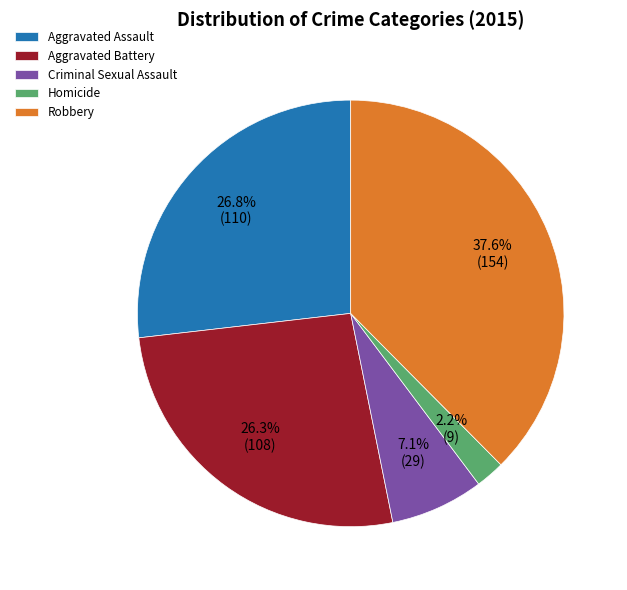

Between Criminal Sexual Assault and Aggravated Assault, which is larger?

Aggravated Assault